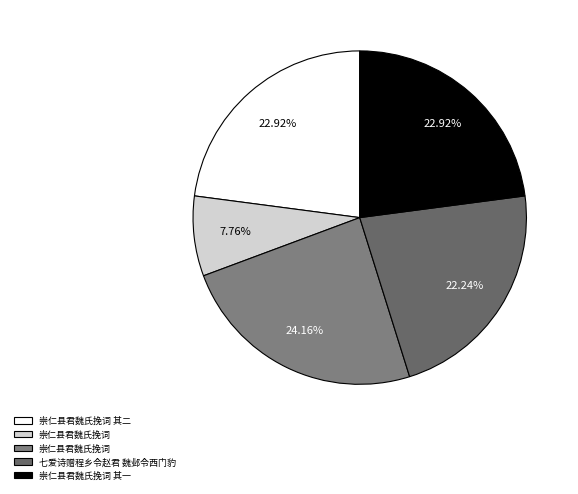

How many slices are in this pie chart?

5